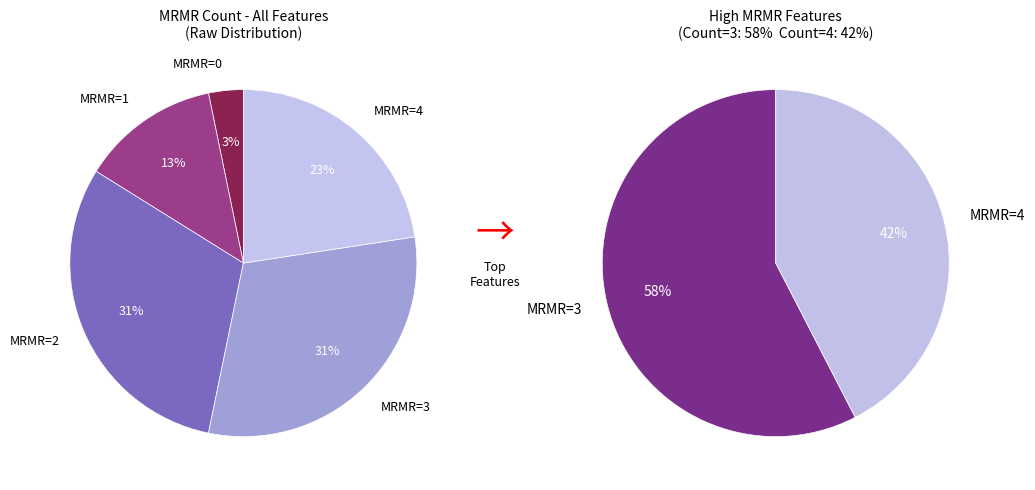

Combined, do 3 and 0 account for over 50%?

No